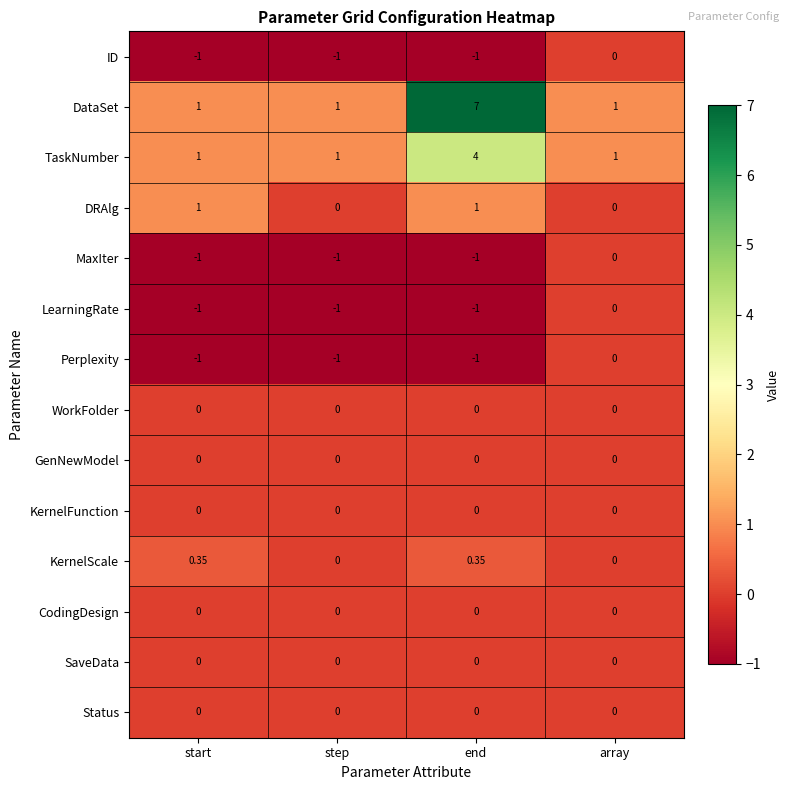

Which series has the largest total across all categories?

DataSet